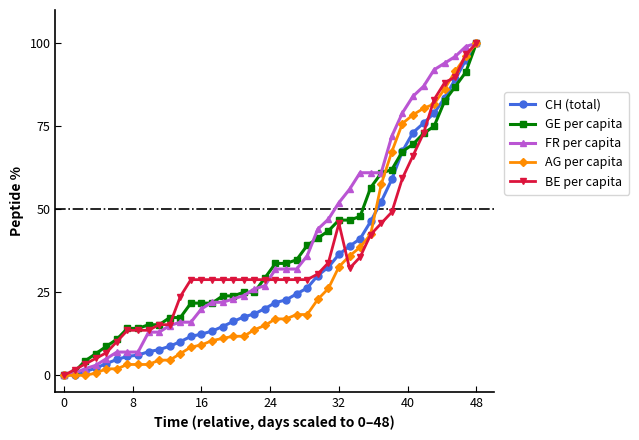

Does the chart display data point markers on the line(s)?

Yes